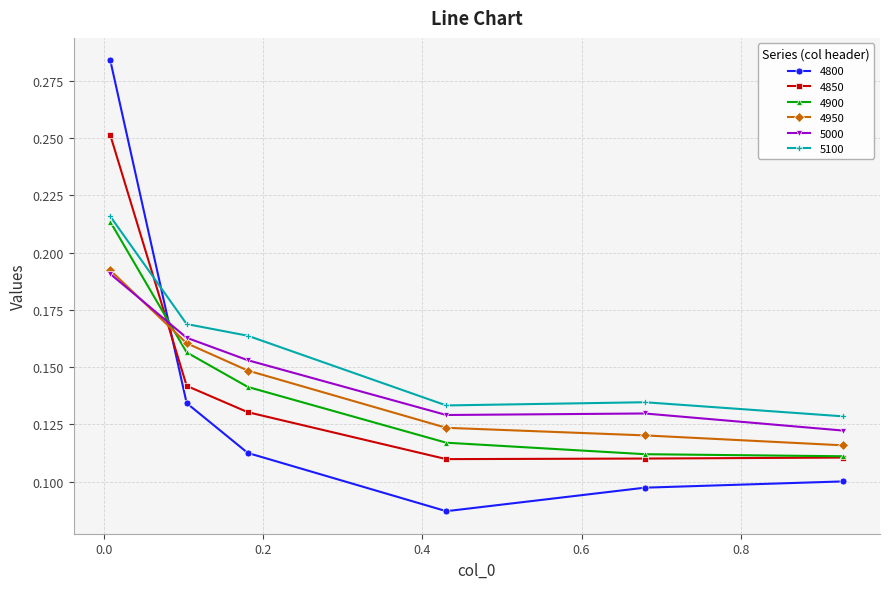

Which series ends up on top after the final intersection of 5100 and 4850?

5100